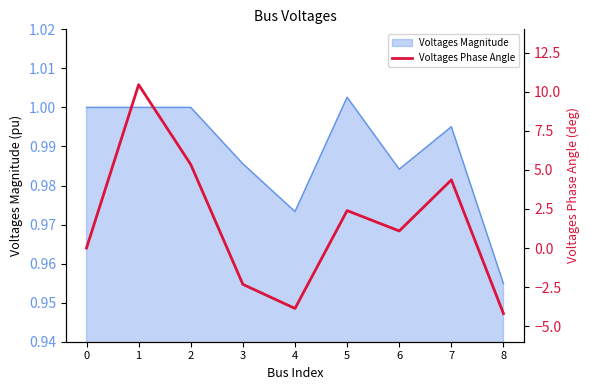

How many values are below zero?

3